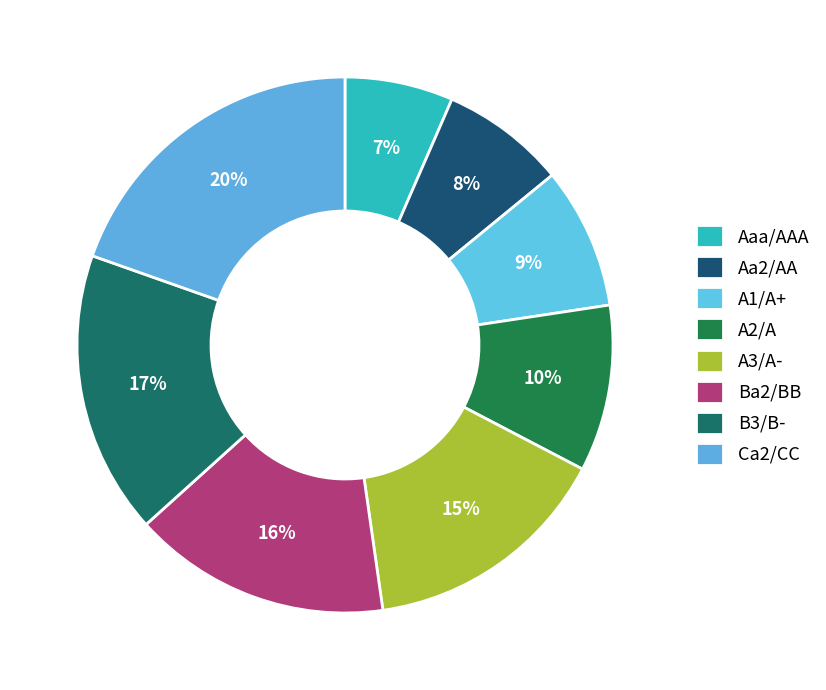

The Aaa/AAA slice represents 7% of the pie. True or false?

True